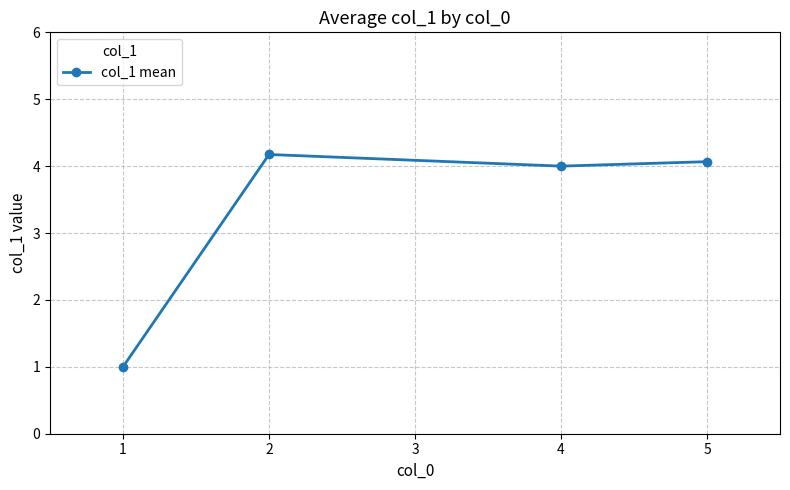

The chart shows a value of 4.0 at 4. True or false?

True